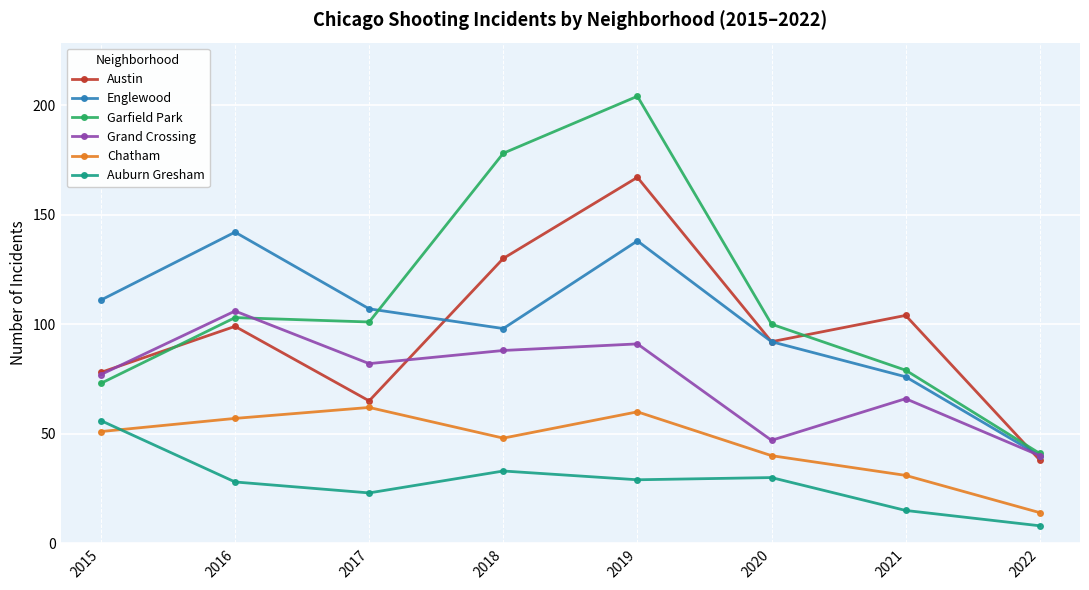

Which series has the widest spread of values?

Garfield Park